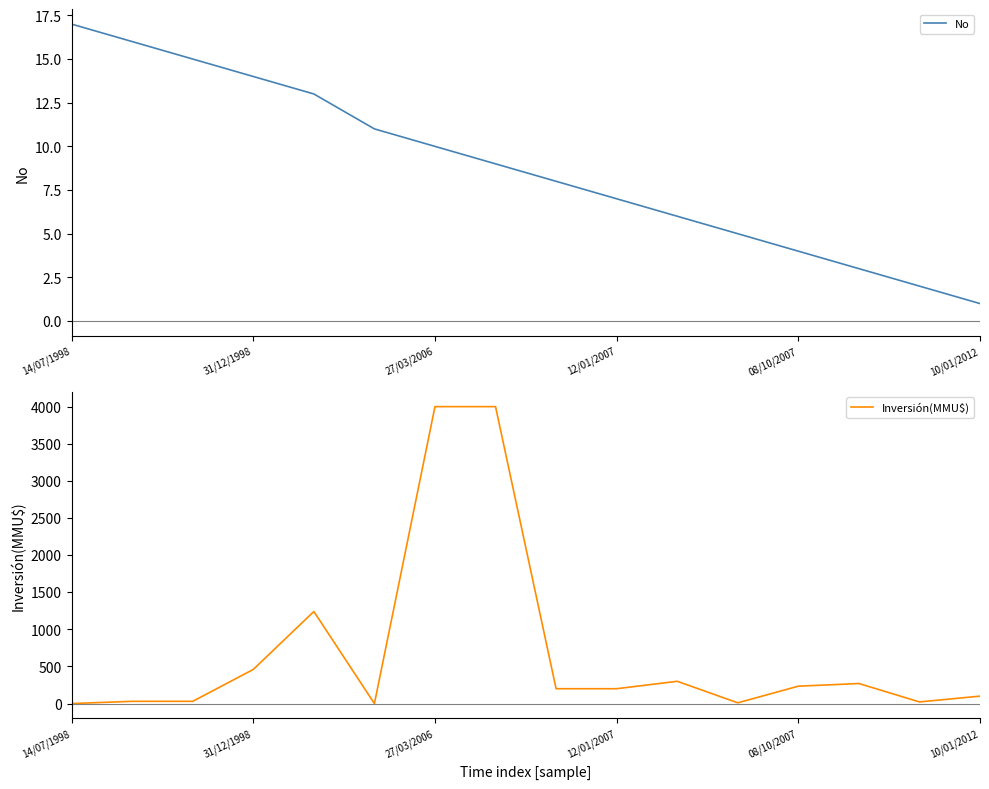

True or false: Inversión(MMU$) has a value of 200 at 12/01/2007.

True